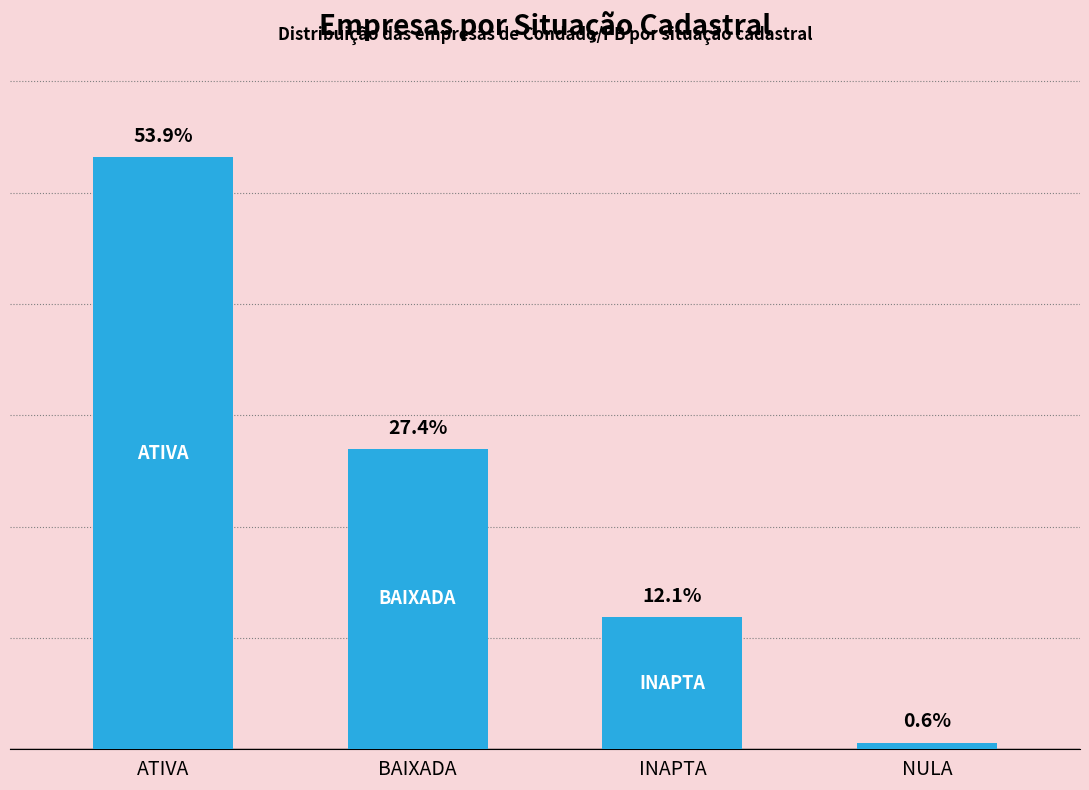

What is the difference between the values at BAIXADA and INAPTA?

151